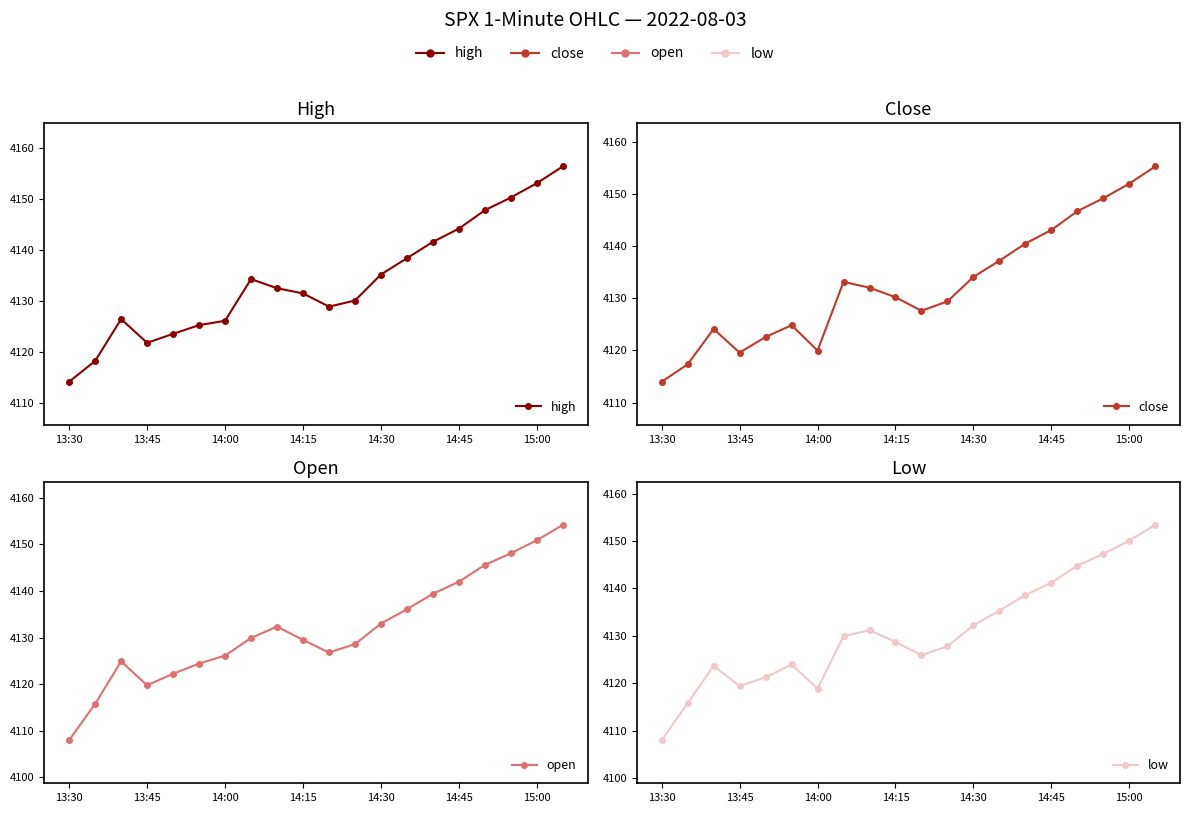

What position from the left is 7?

8